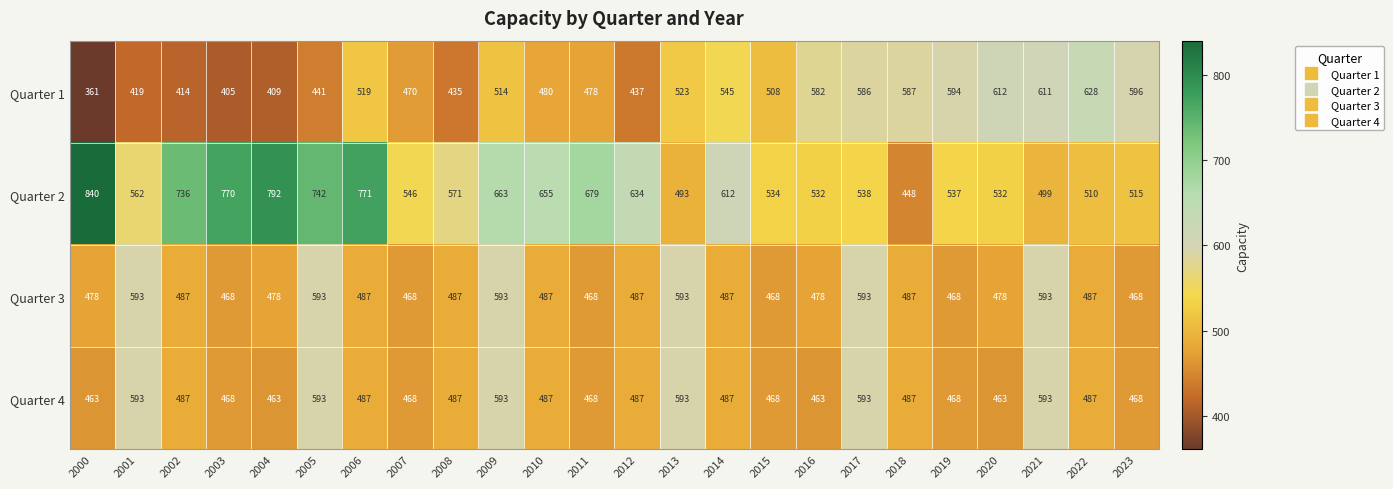

Which category has the highest value across all series?

2000